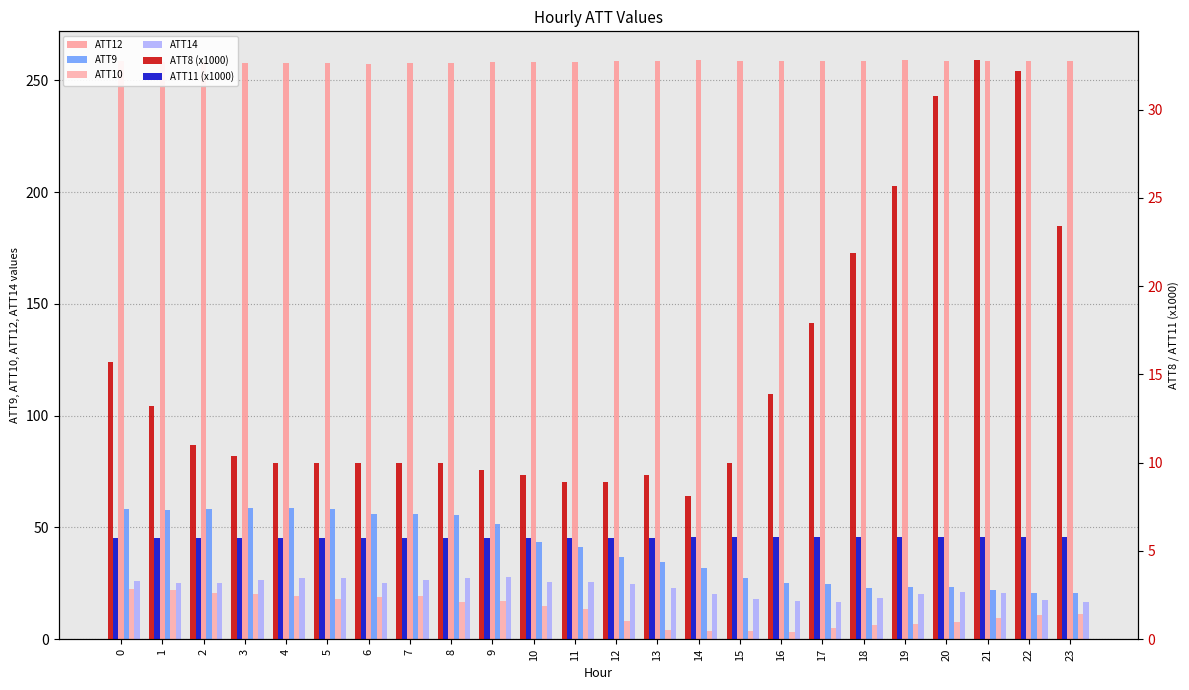

What is the approximate value of ATT10 at 16?

3.2